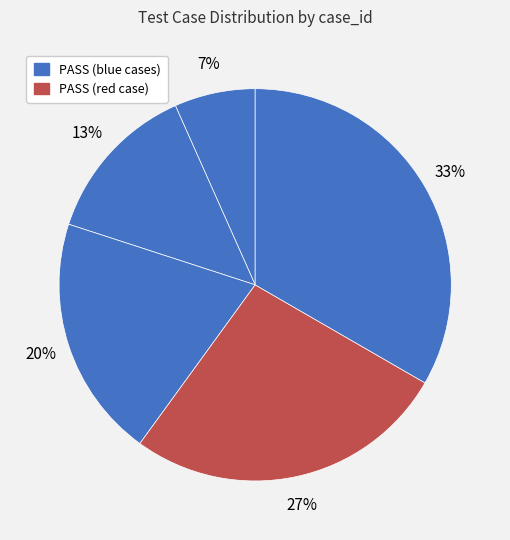

Count the number of slices in the pie.

5